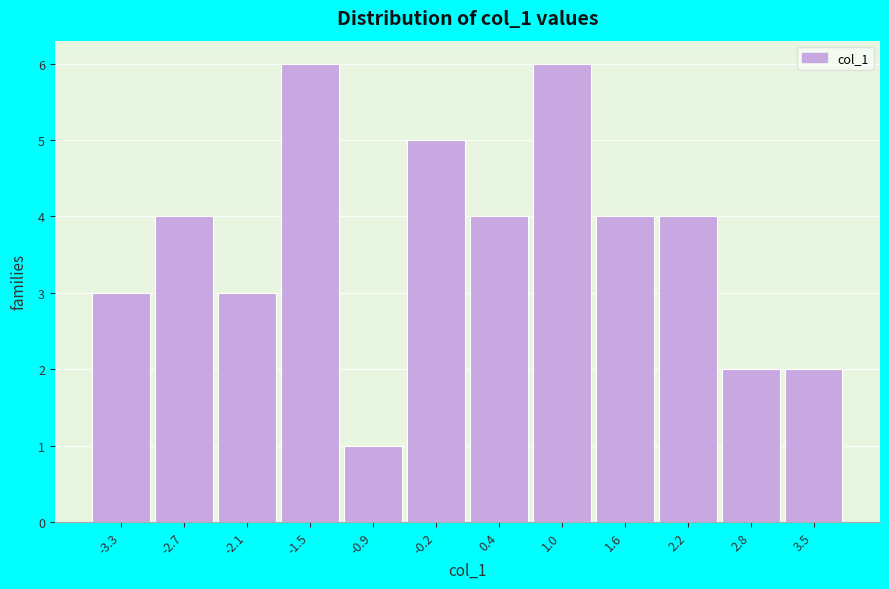

Reading left to right, transcribe this chart: for each bar, give the range it covers on the x-axis and its height. Neither the bar edges nor the heights are printed on the chart, so give them approximately, as read against the axes.

-3.6 to -3.0: 3
-3.0 to -2.4: 4
-2.4 to -1.8: 3
-1.8 to -1.2: 6
-1.2 to -0.5: 1
-0.5 to 0.1: 5
0.1 to 0.7: 4
0.7 to 1.3: 6
1.3 to 1.9: 4
1.9 to 2.5: 4
2.5 to 3.2: 2
3.2 to 3.8: 2